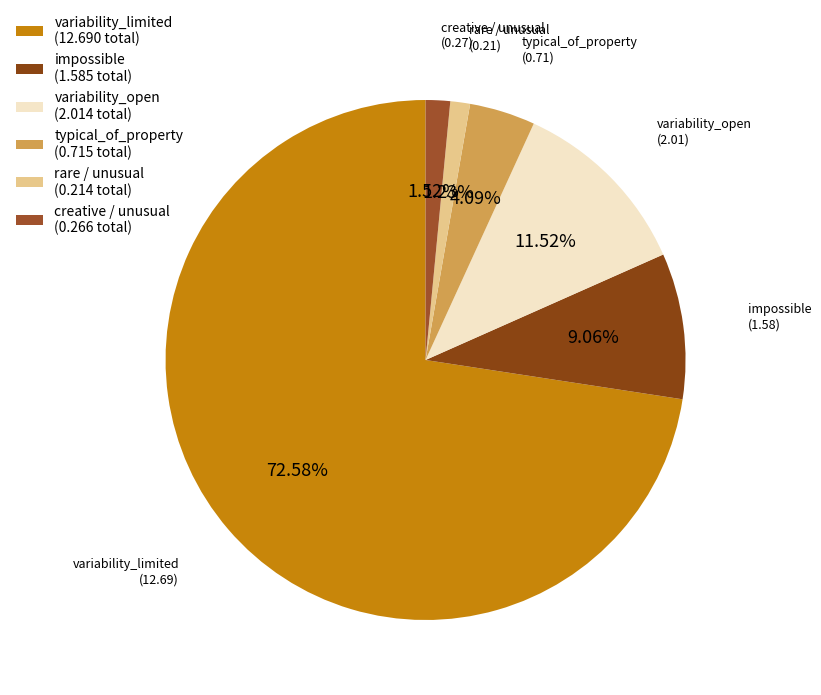

How many segments does this pie chart have?

6